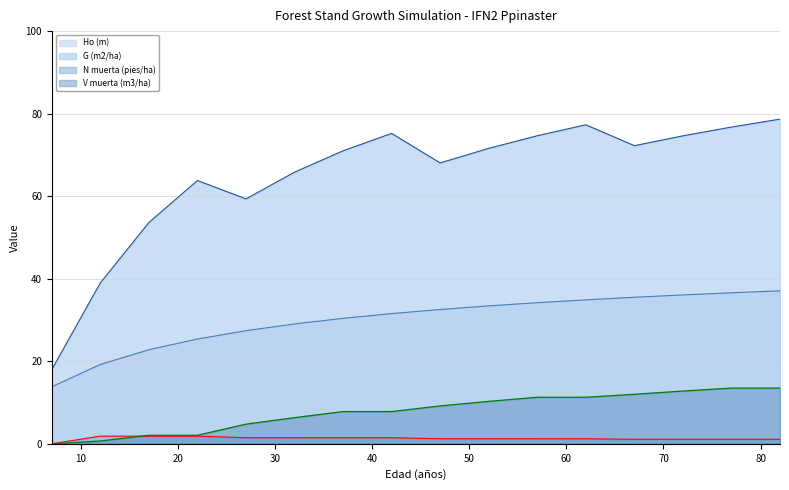

Which has a higher value, 17 or 42?

42